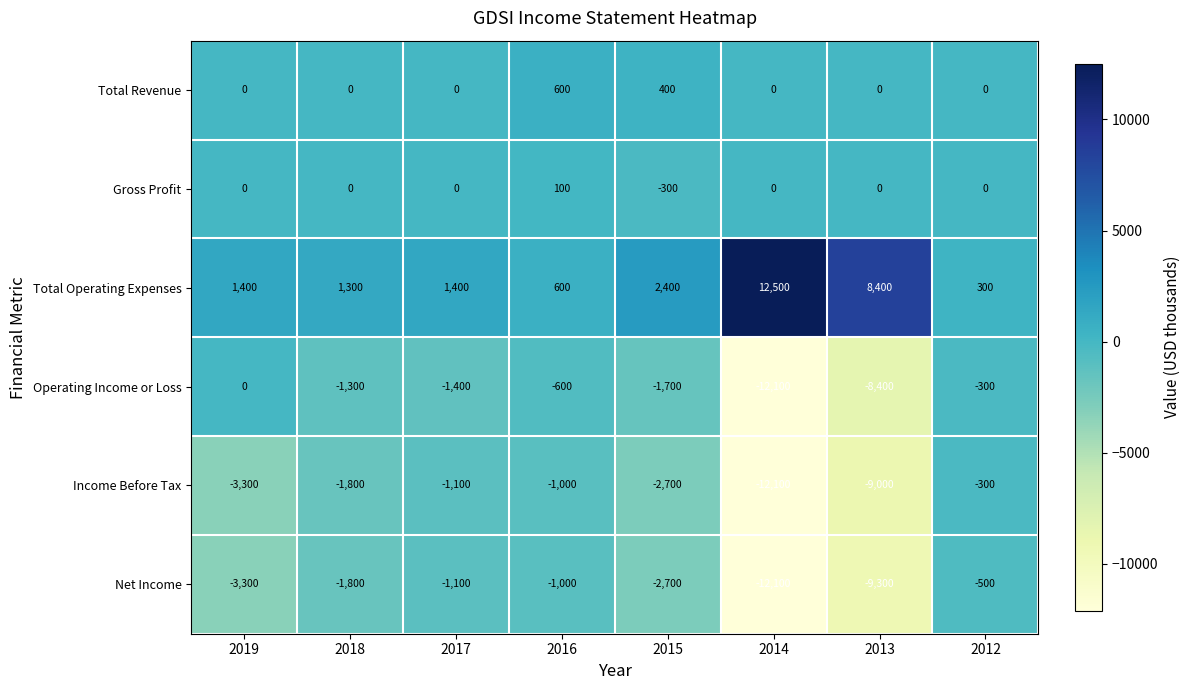

What is the sum of the Total Operating Expenses values at 2018 and 2013?

9700